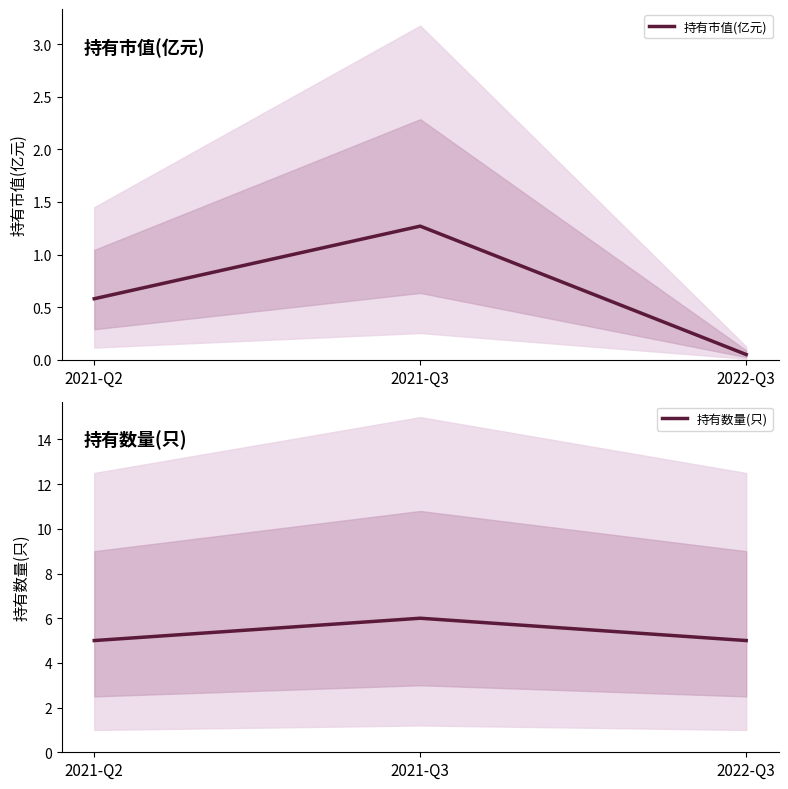

What is the label of the 1st point from the left?

2021-Q2